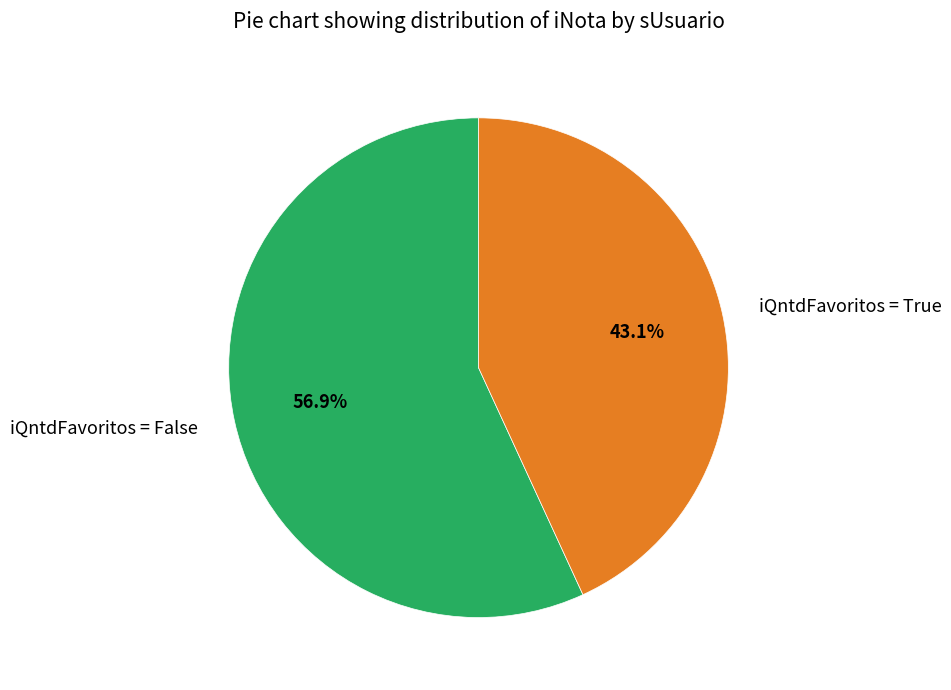

What is the ratio of the value at iQntdFavoritos = True to the value at iQntdFavoritos = False?

0.8